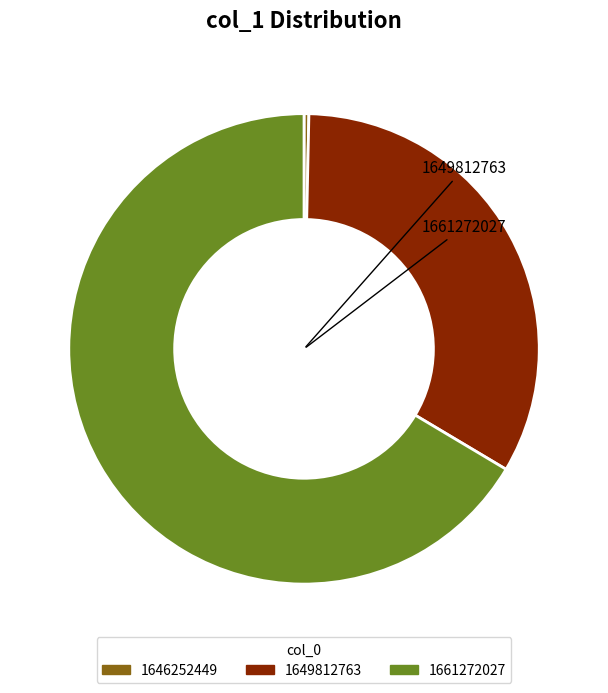

Does 1646252449 represent more than half of the total?

No